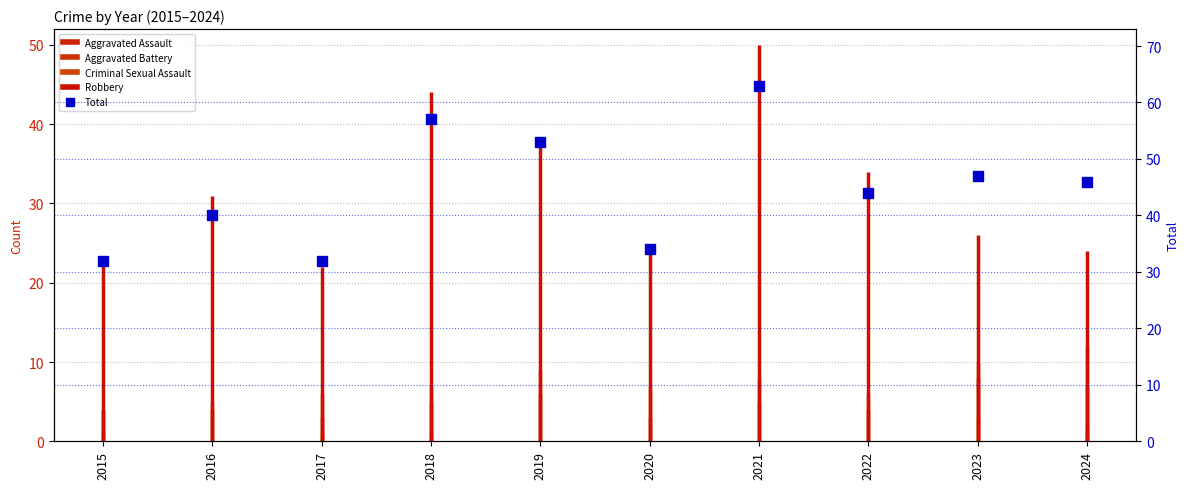

Where does the data first go above 46?

2018